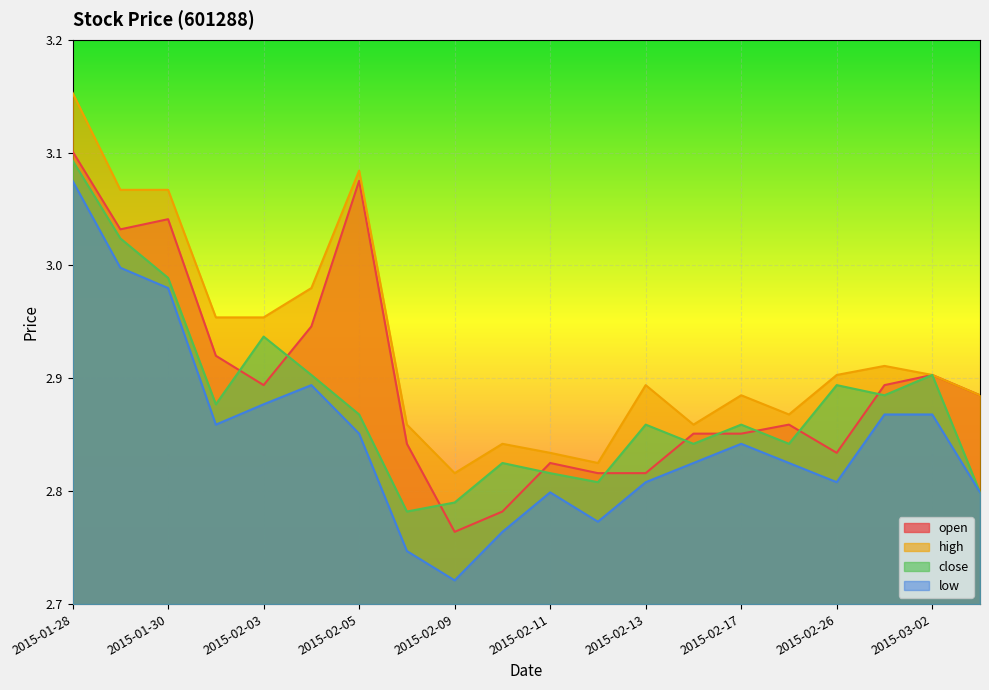

What is the highest value of the high series?

3.2